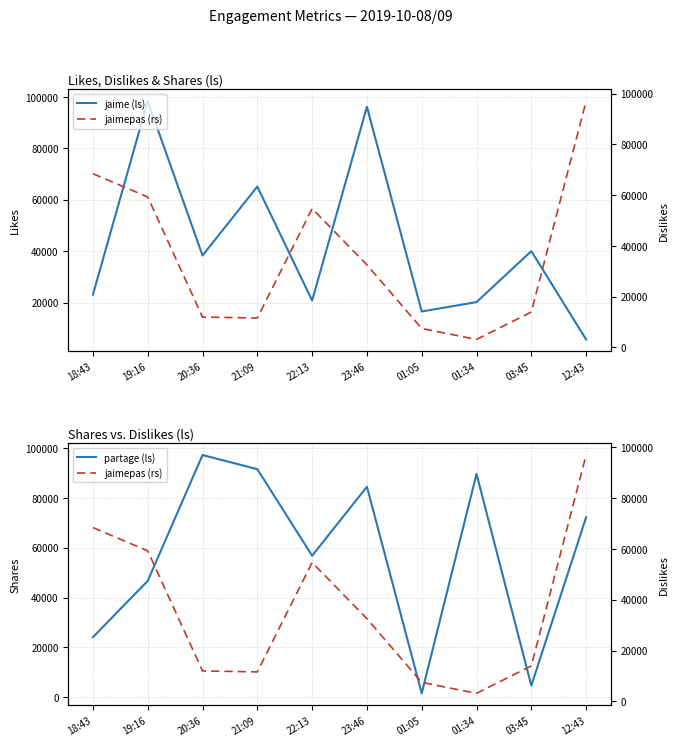

After their last crossing, which series has the higher values: jaimepas (rs) or partage (ls)?

jaimepas (rs)